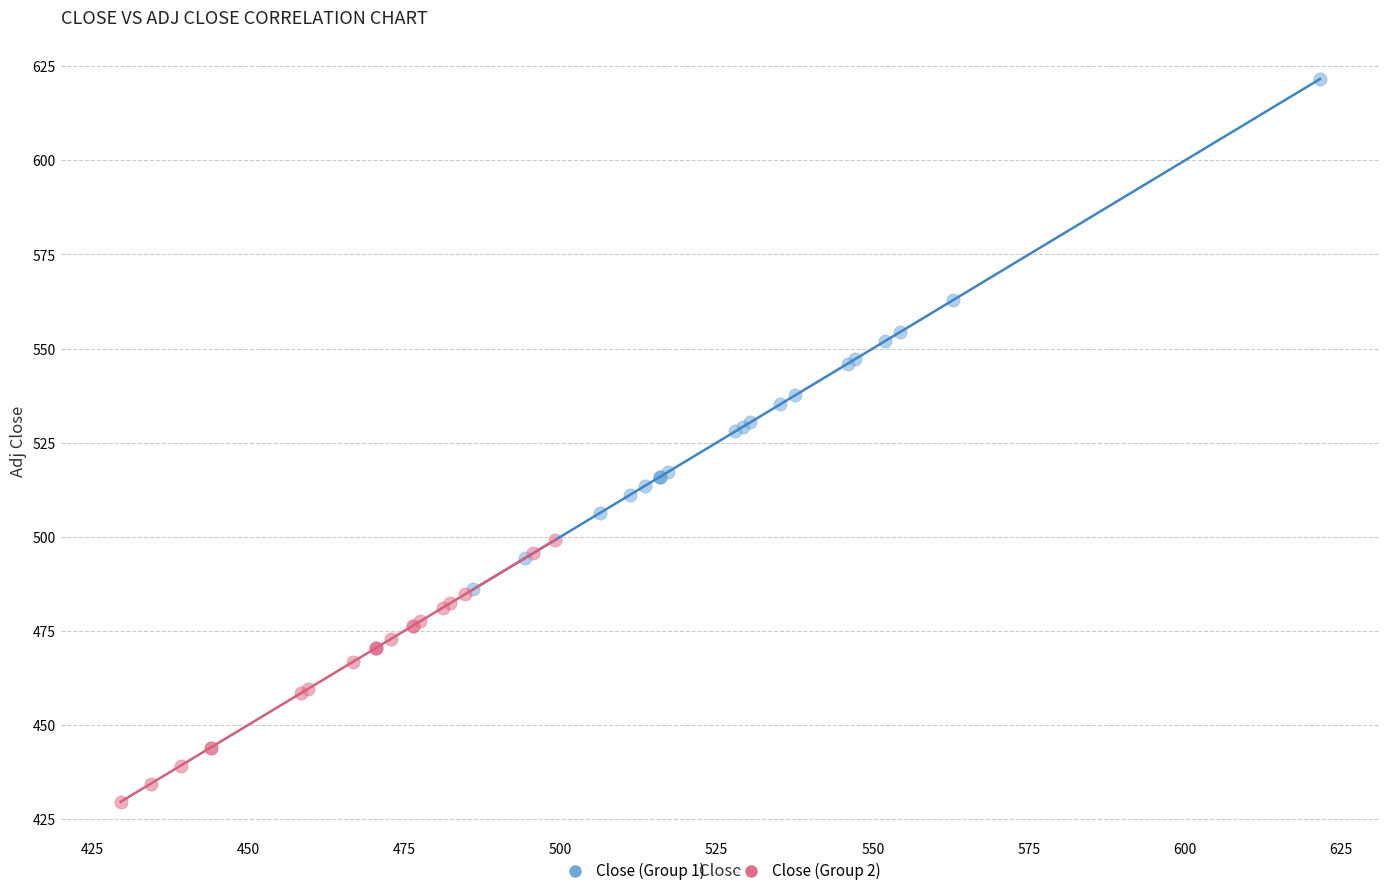

What are all the series names shown in the legend?

Close (Group 1), Close (Group 2)